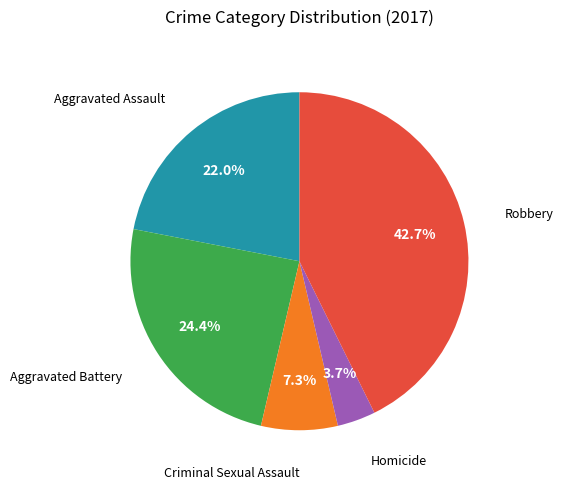

Does any single category account for the majority?

No